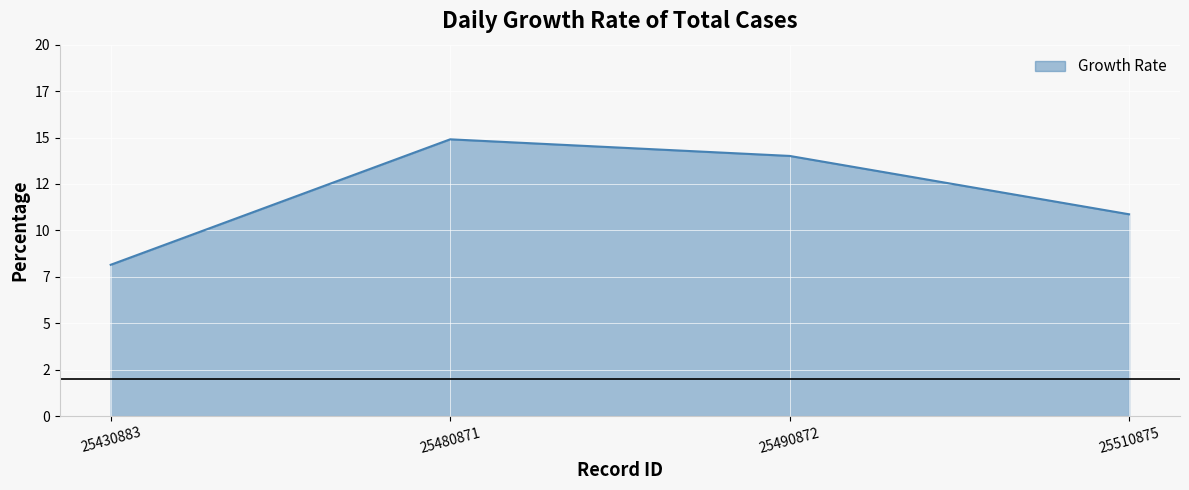

Where does the data first go above 14?

25480871